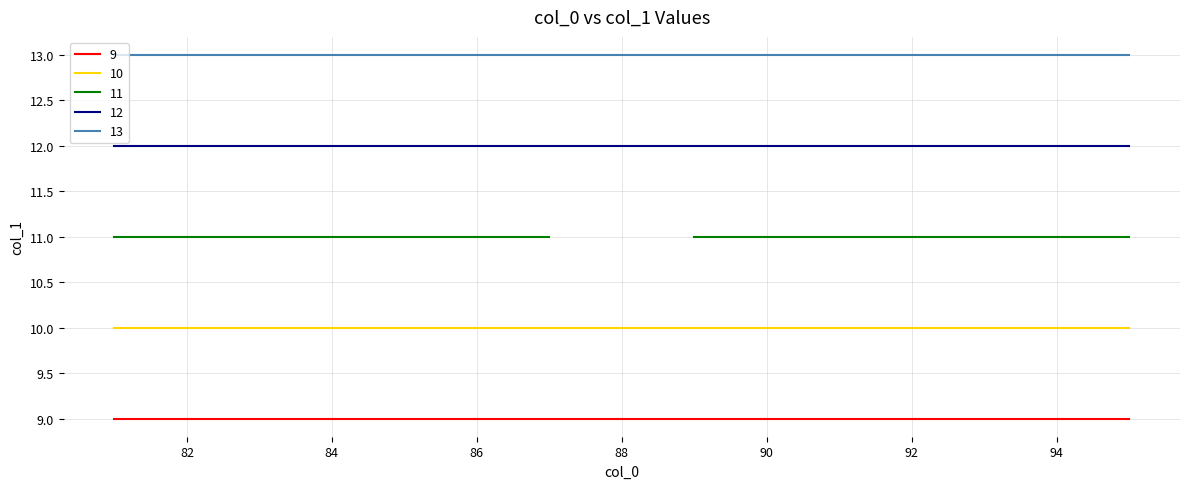

True or false: Series E has a value of 18 at 89.

False